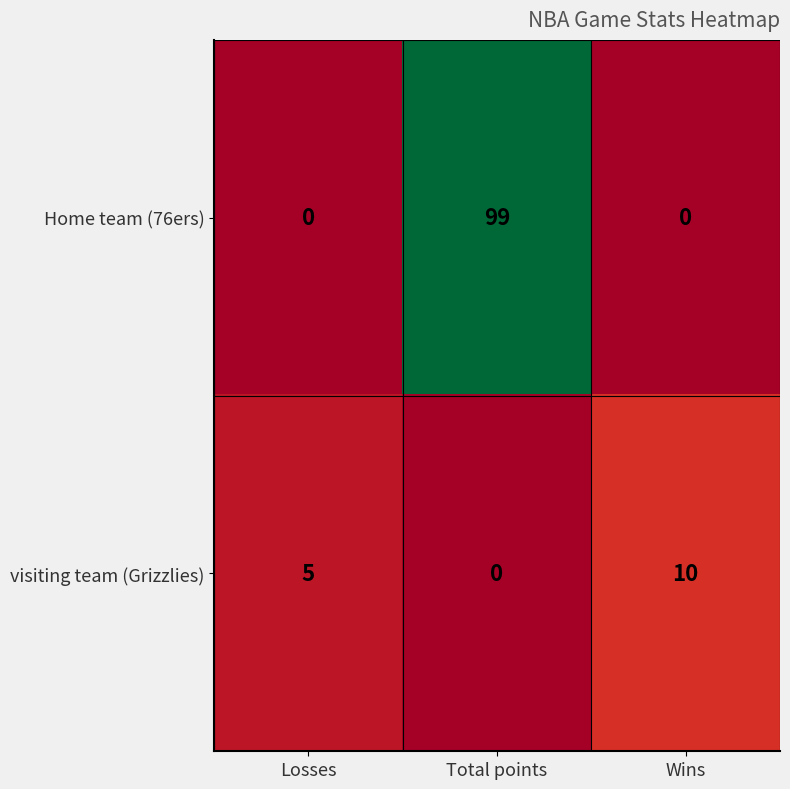

What is the difference between the maximum and minimum values in the Home team (76ers) series?

99